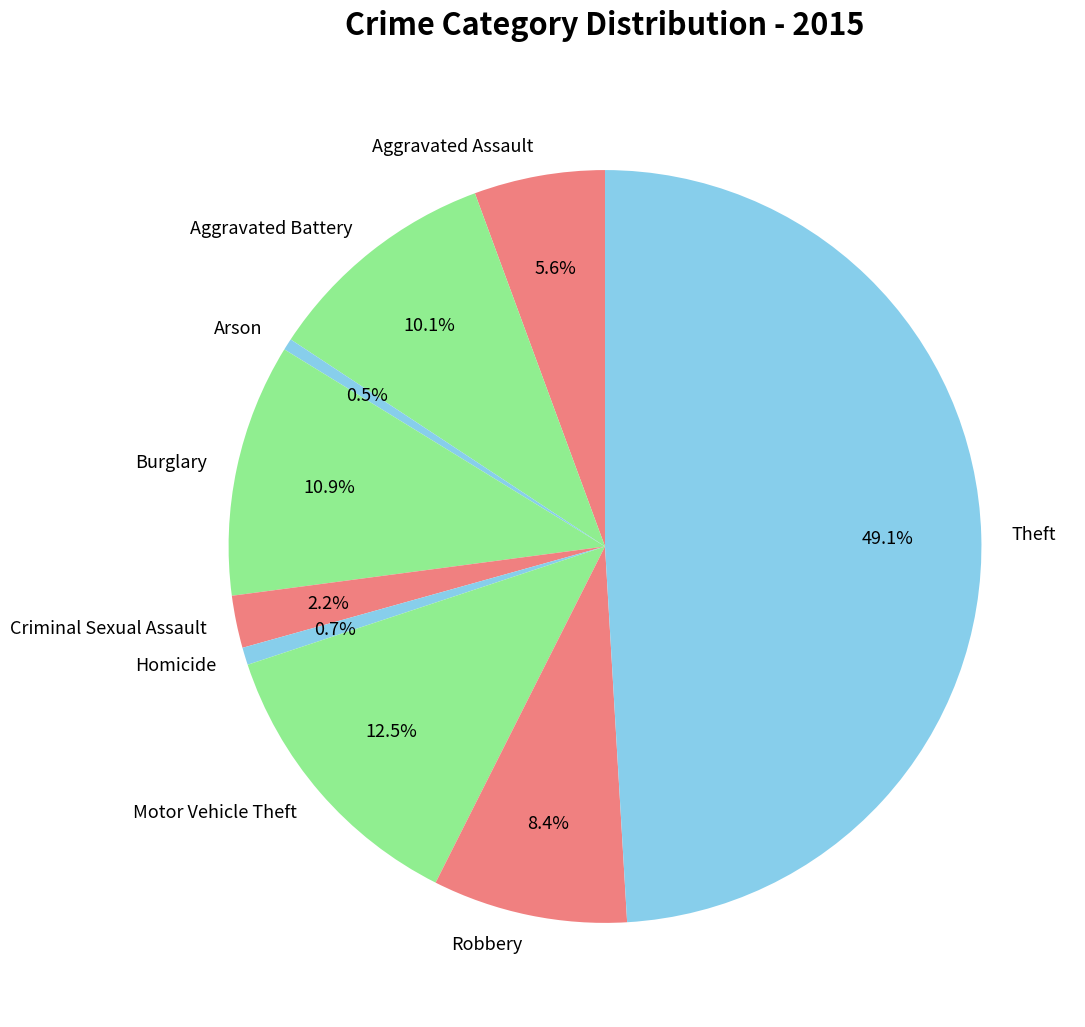

Does Robbery represent more than half of the total?

No